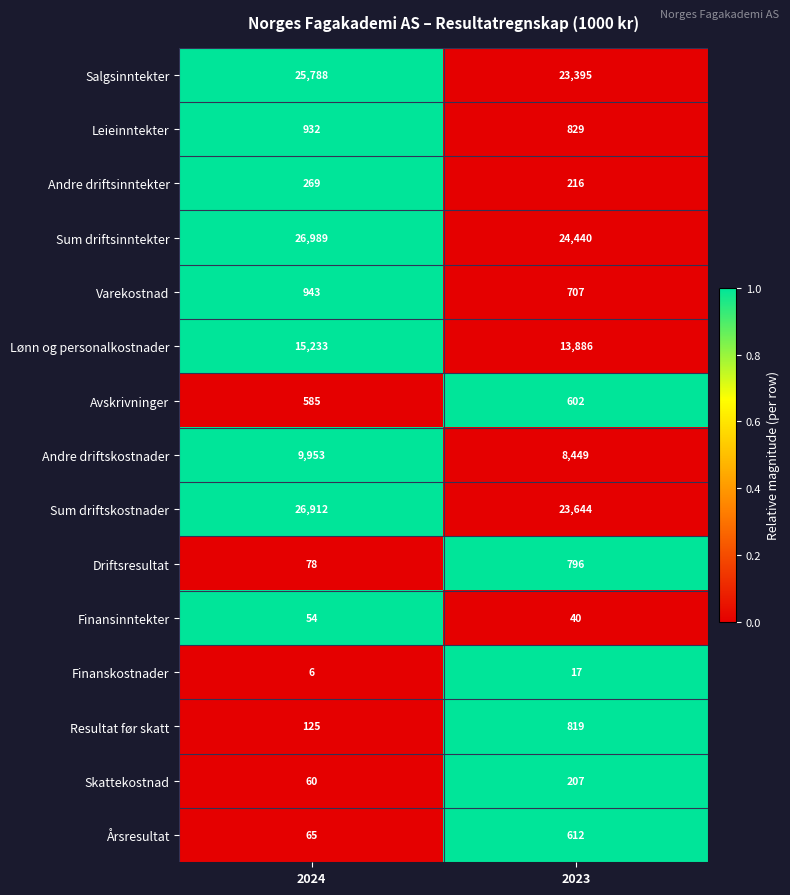

How many categories are shown in the chart?

2